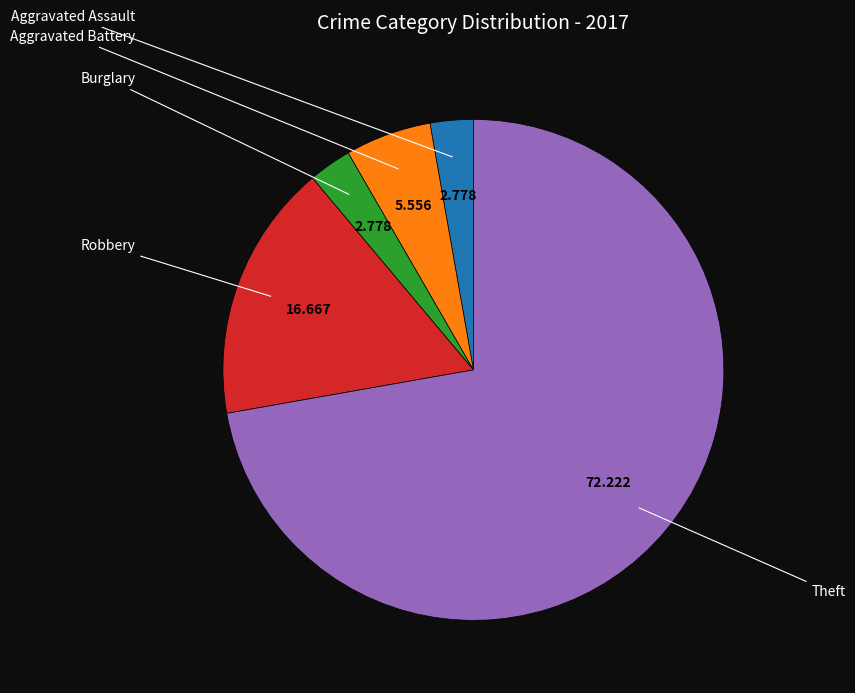

Is there any slice that represents more than half of the pie?

Yes